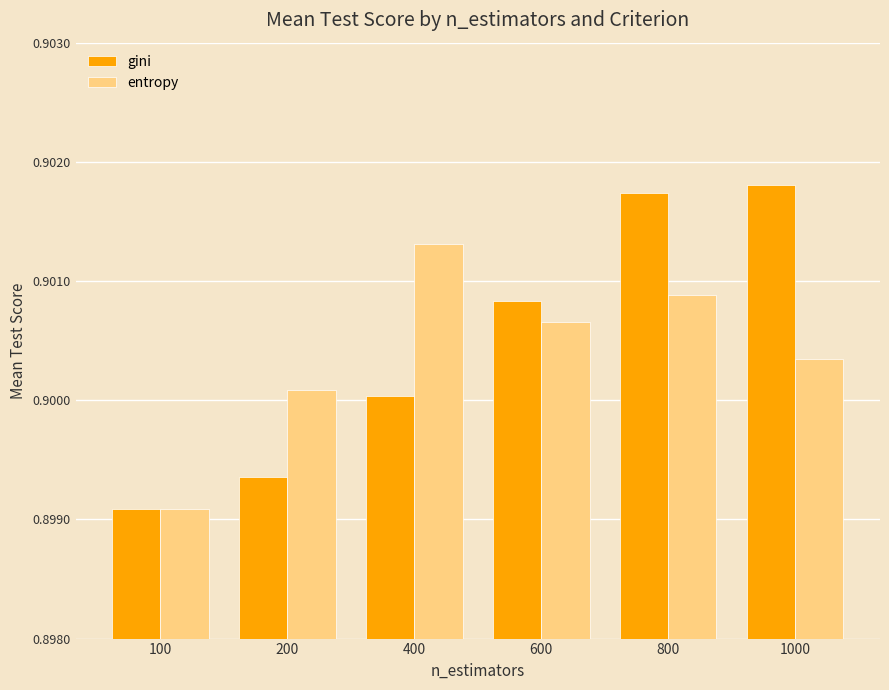

Which category has the lowest value in the entropy series?

100